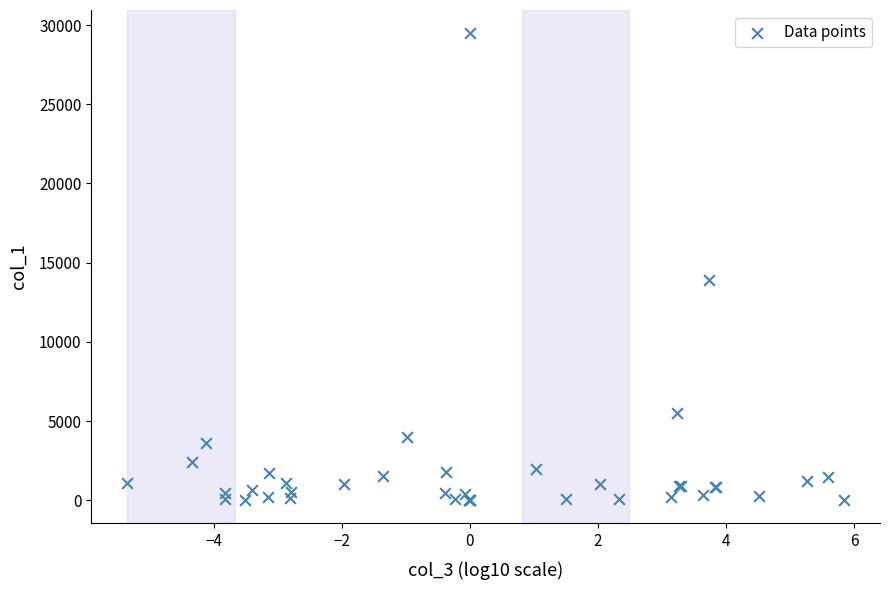

What Y value in the scatter plot is closest to 14742?

13902